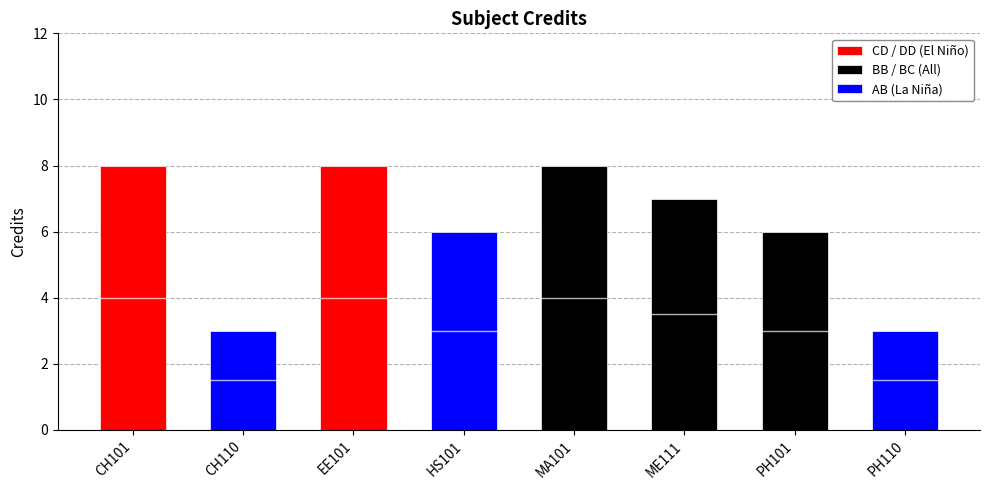

The chart shows a value of 8 at CH101. True or false?

True